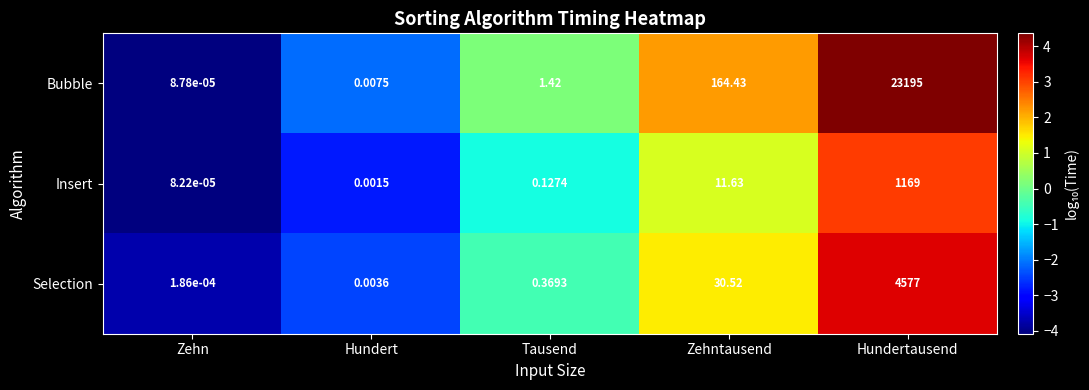

At which label is Selection closest to 2288?

Zehntausend